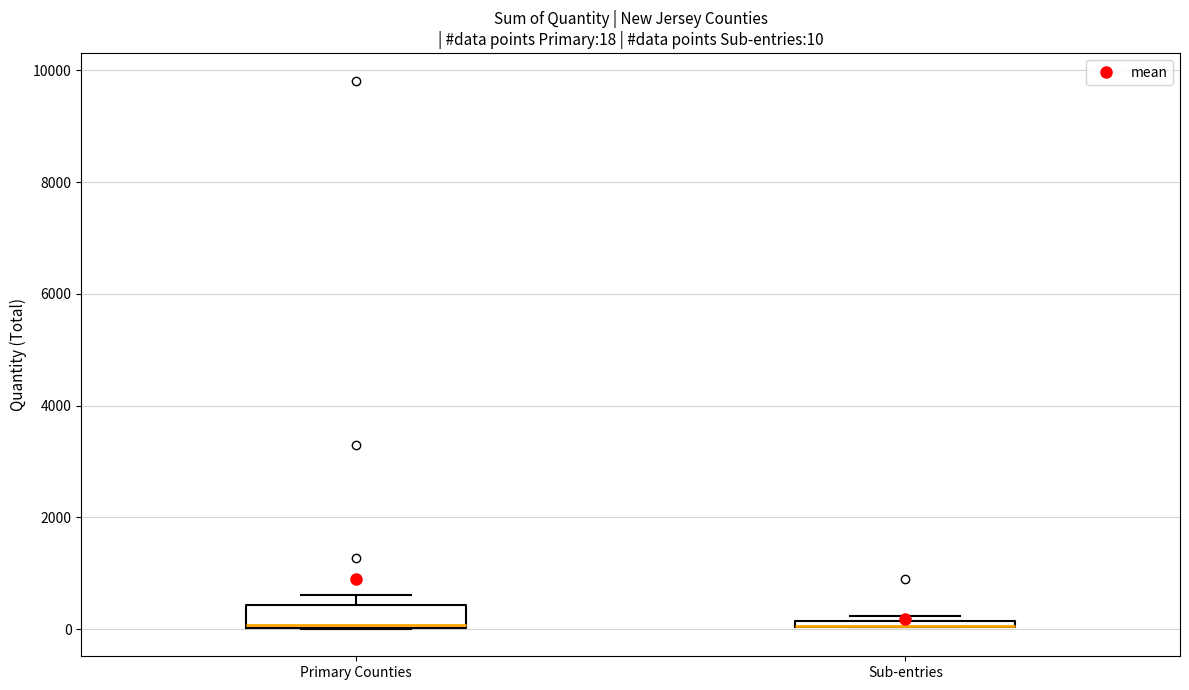

Which box is the tallest, from its lower edge to its upper edge?

Primary Counties